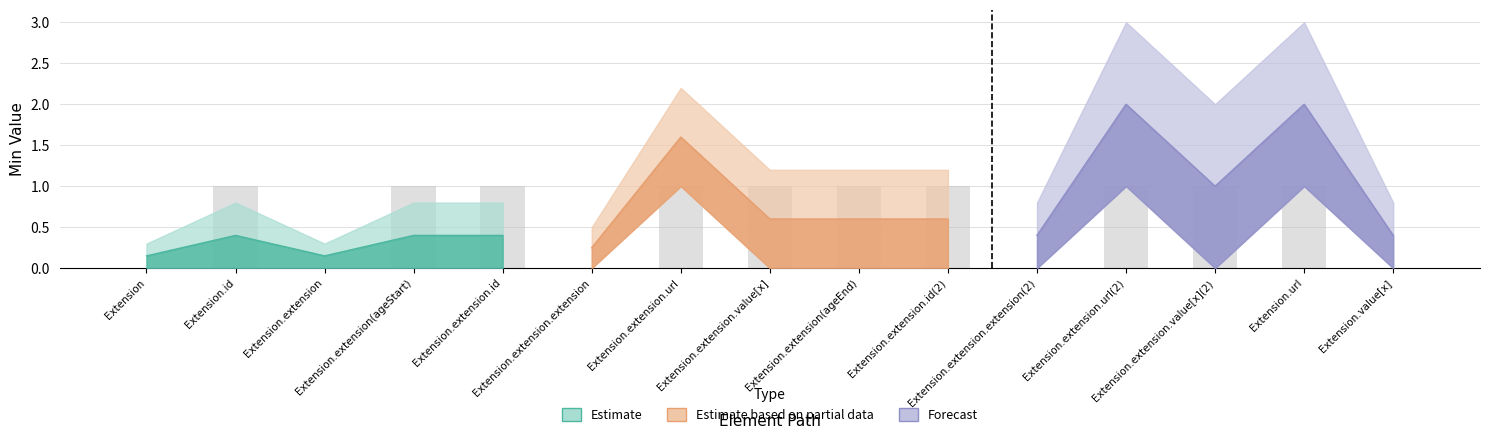

What is the maximum value for base_min_values?

1